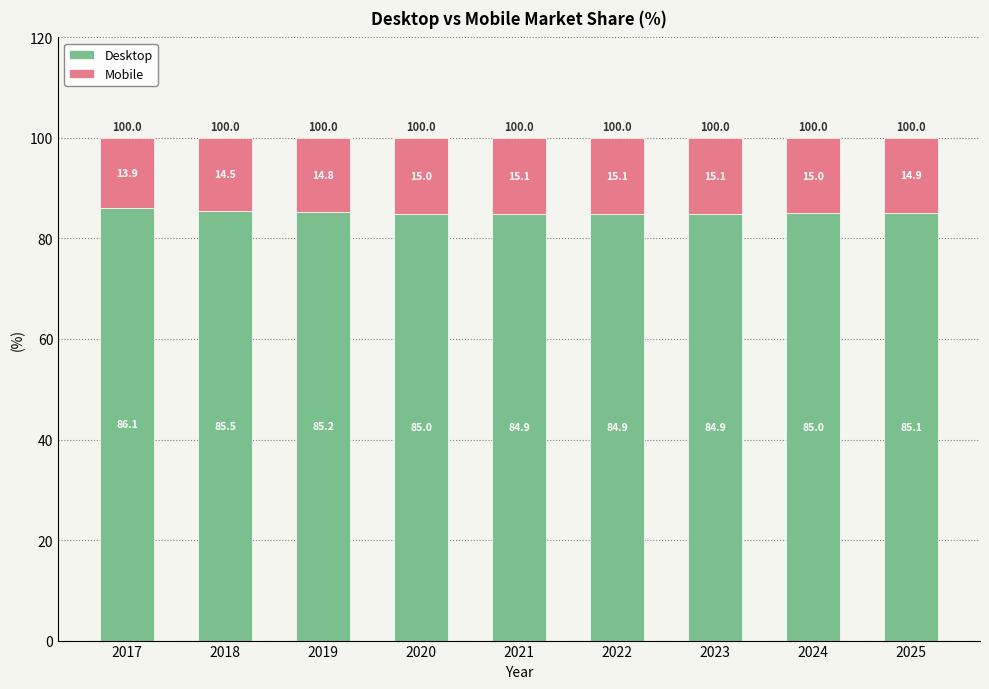

Does the chart contain any negative values?

No